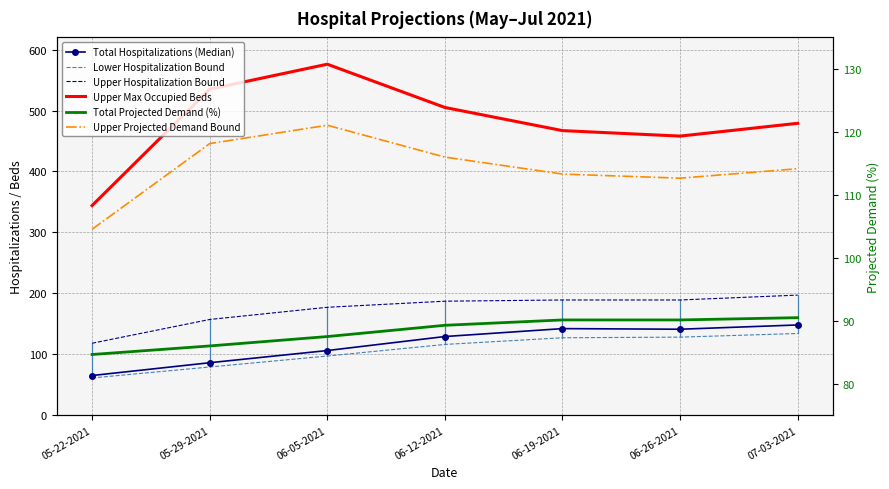

Reading left to right, extract all data points from this chart.

Total Hospitalizations (Median): 05-22-2021=65.0	05-29-2021=86.0	06-05-2021=106.0	06-12-2021=129.0	06-19-2021=142.0	06-26-2021=141.0	07-03-2021=148.0
Lower Hospitalization Bound: 05-22-2021=61.0	05-29-2021=79.0	06-05-2021=97.0	06-12-2021=116.0	06-19-2021=127.0	06-26-2021=128.0	07-03-2021=134.0
Upper Hospitalization Bound: 05-22-2021=118.0	05-29-2021=157.0	06-05-2021=177.0	06-12-2021=187.0	06-19-2021=189.0	06-26-2021=189.0	07-03-2021=197.0
Upper Max Occupied Beds: 05-22-2021=344.0	05-29-2021=535.0	06-05-2021=576.0	06-12-2021=505.0	06-19-2021=467.0	06-26-2021=458.0	07-03-2021=479.0
Total Projected Demand (%): 05-22-2021=84.6	05-29-2021=86.0	06-05-2021=87.5	06-12-2021=89.3	06-19-2021=90.1	06-26-2021=90.1	07-03-2021=90.5
Upper Projected Demand Bound: 05-22-2021=104.5	05-29-2021=118.1	06-05-2021=121.0	06-12-2021=116.0	06-19-2021=113.3	06-26-2021=112.6	07-03-2021=114.1